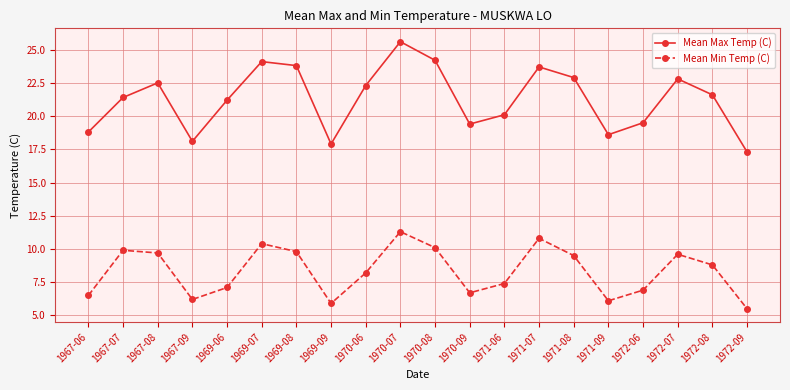

Rank the series at 1967-07 from highest to lowest value.

Mean Max Temp (C), Mean Min Temp (C)